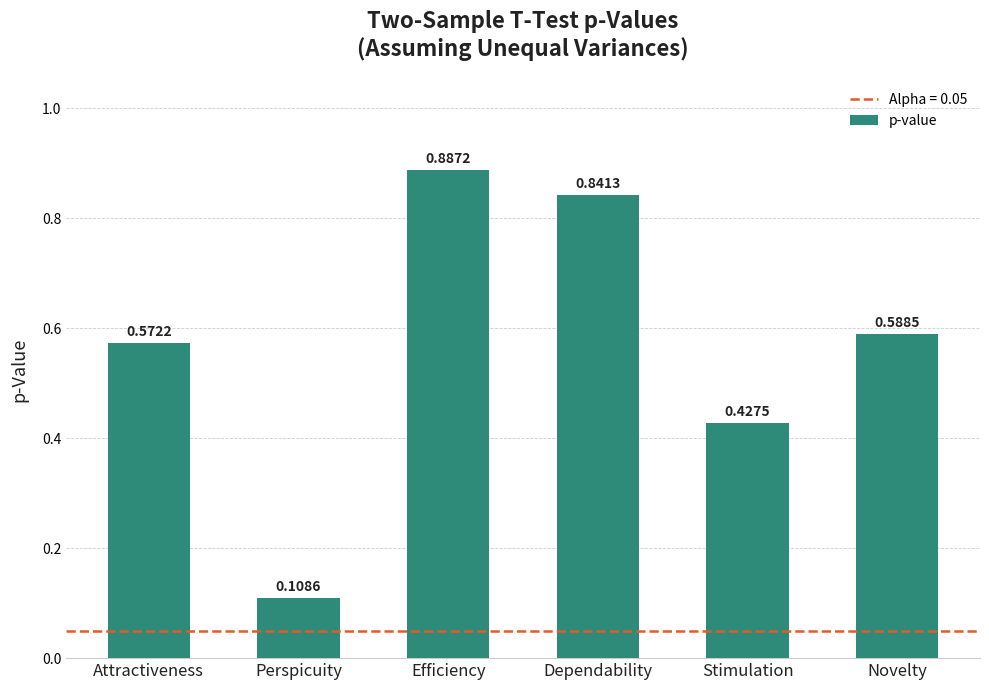

What is the label of the 1st bar from the right?

Novelty